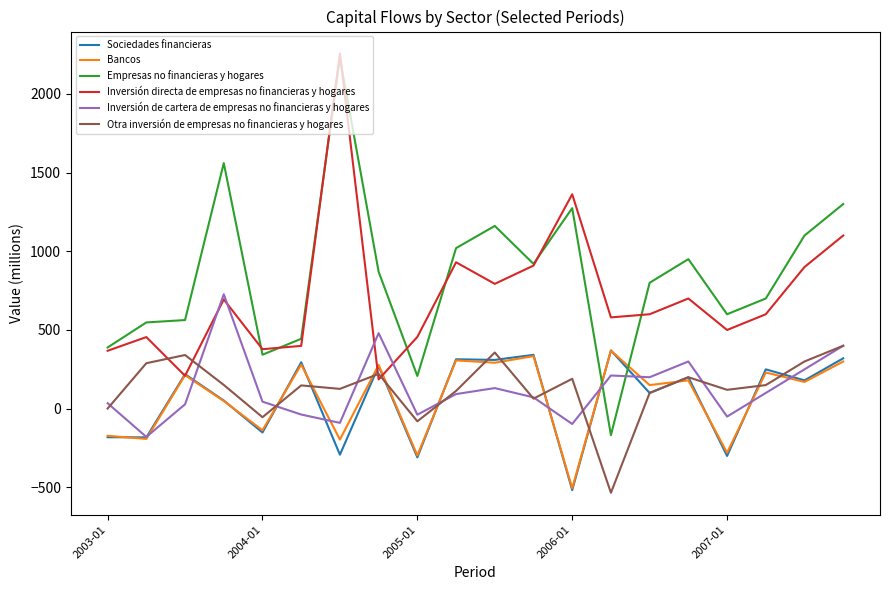

What is the smallest value displayed?

-534